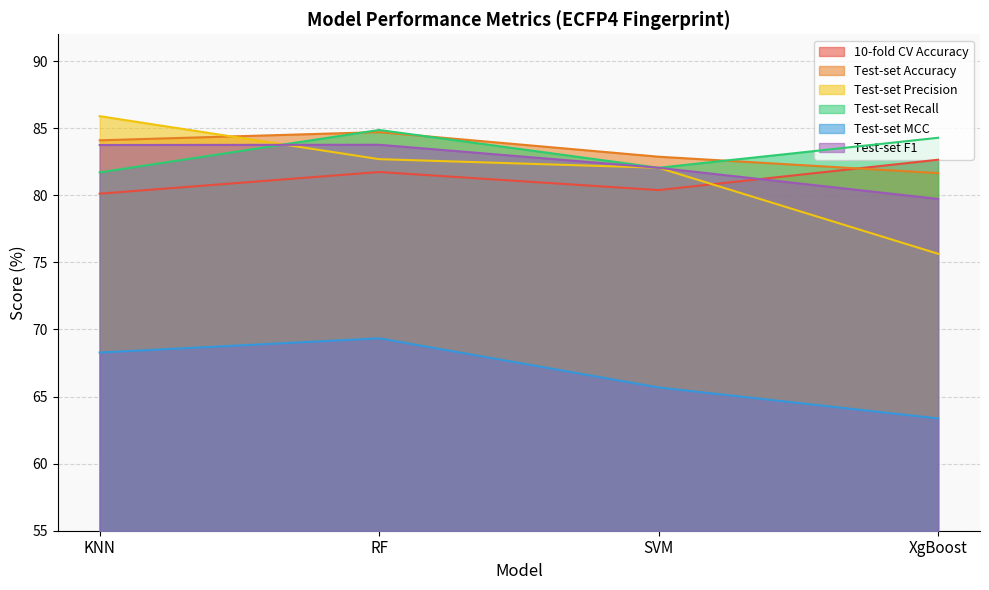

What is the greatest value displayed?

85.9